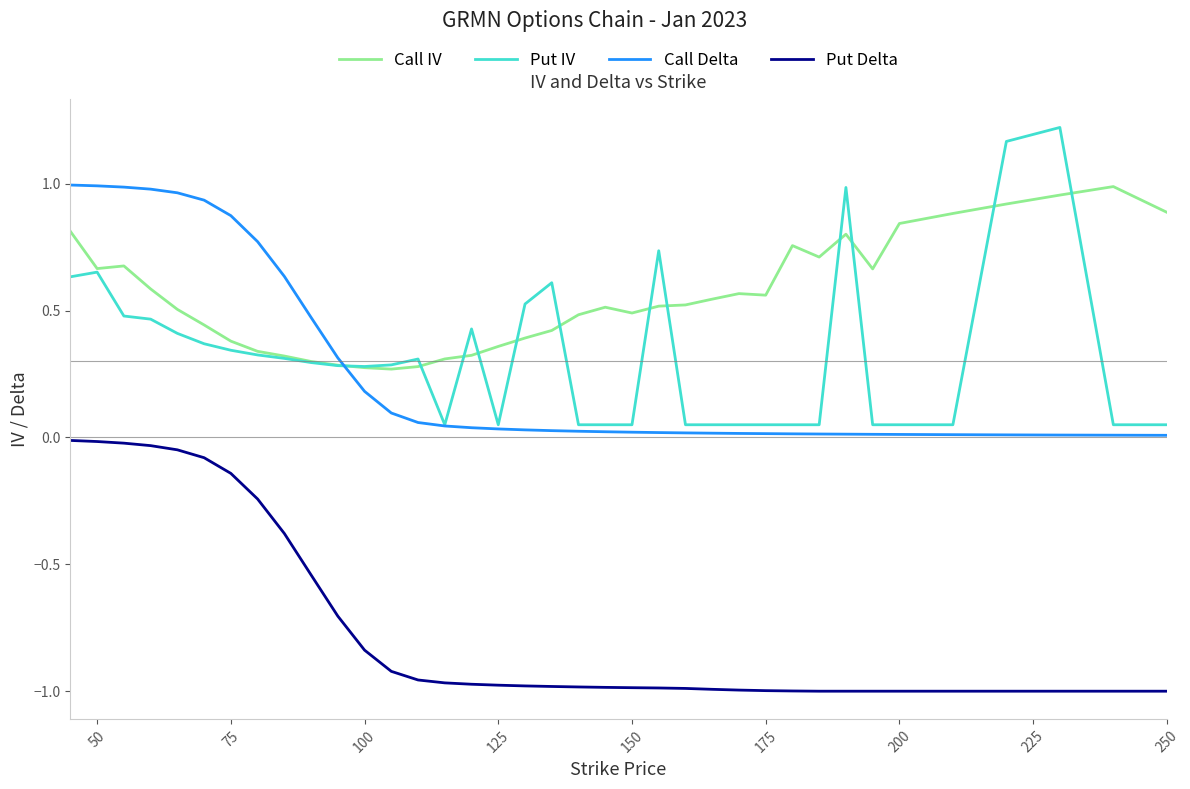

True or false: Put Delta and Put IV intersect in this chart.

False